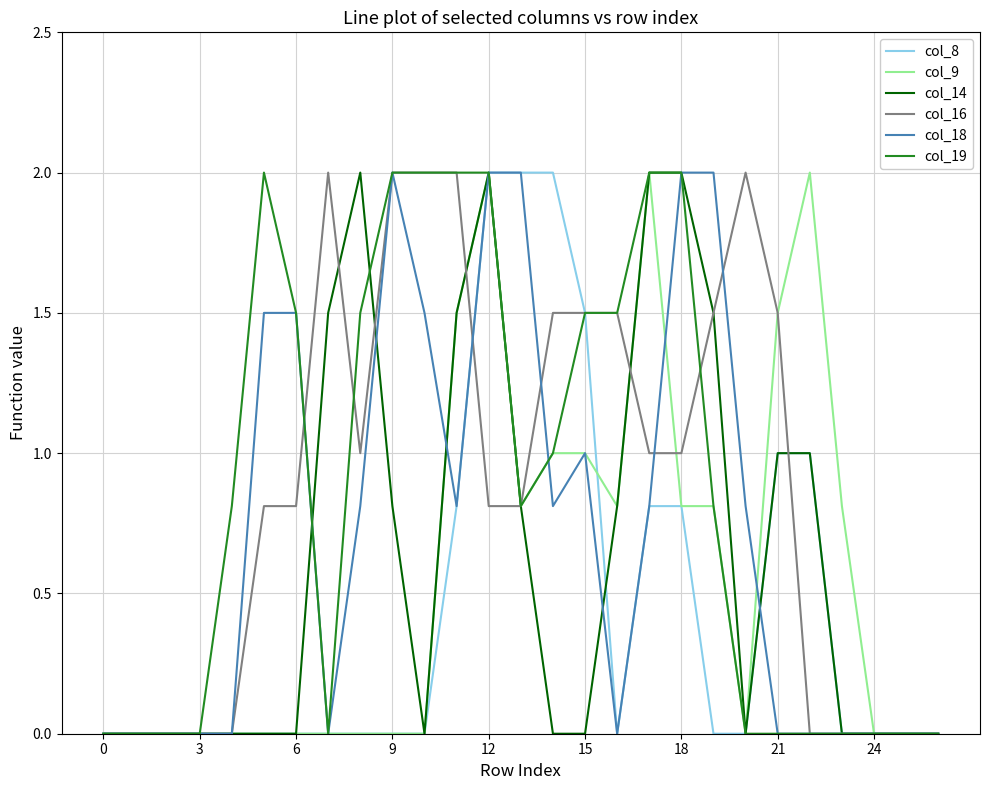

What is the greatest value displayed?

2.0